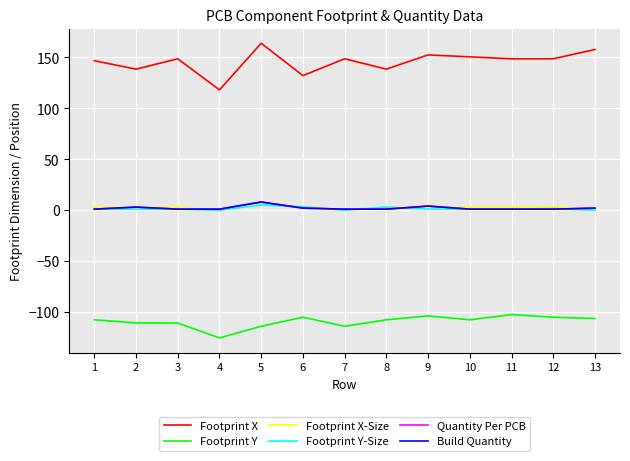

Between 9 and 12, which series saw the biggest shift?

Footprint X